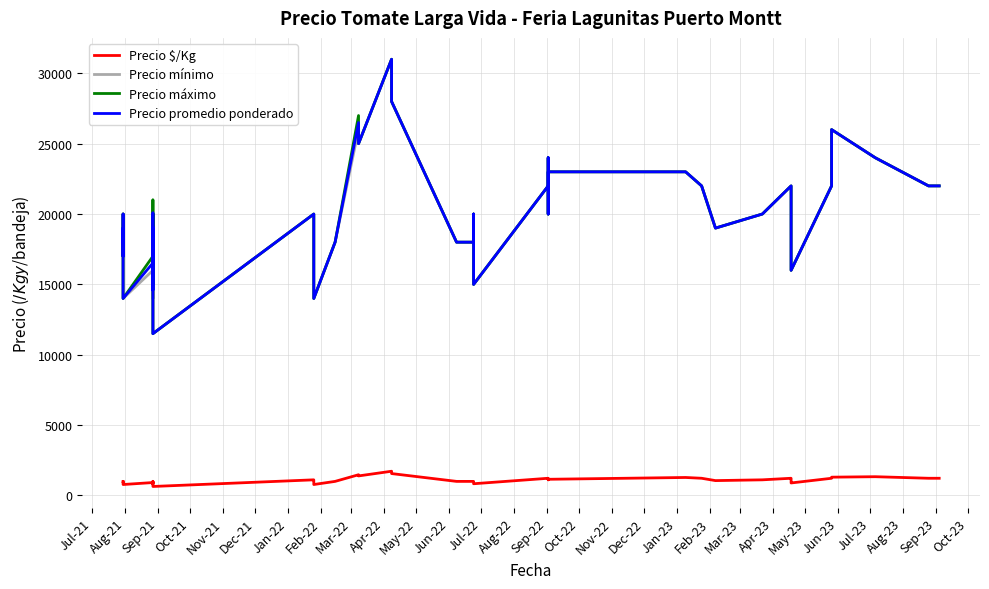

What is the total value across all series at Oct-23?

67222